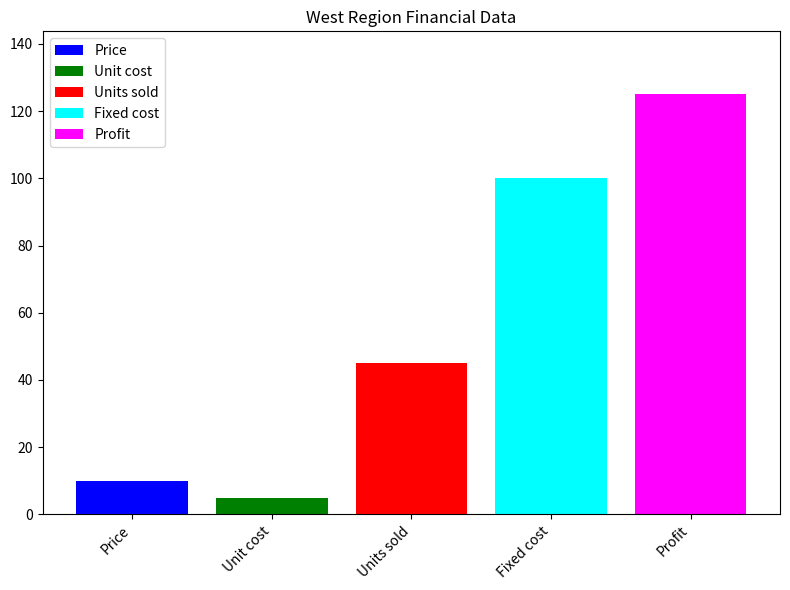

True or false: Fixed cost has a value of 100 at Units sold.

True